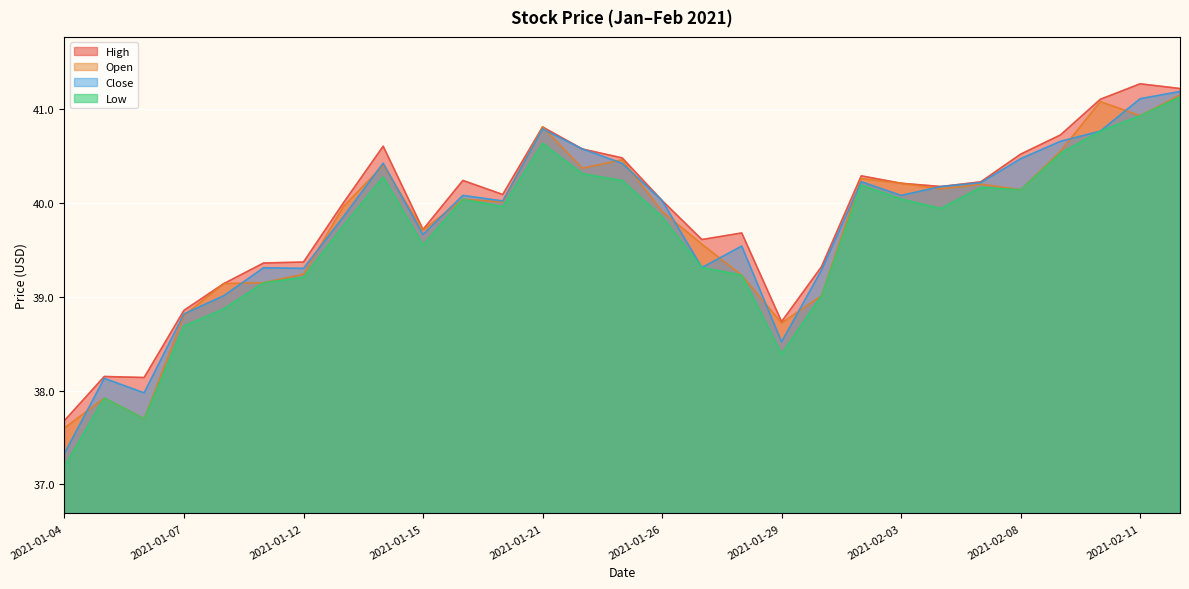

What is the value of the Low point at the 11th from the left?

40.0